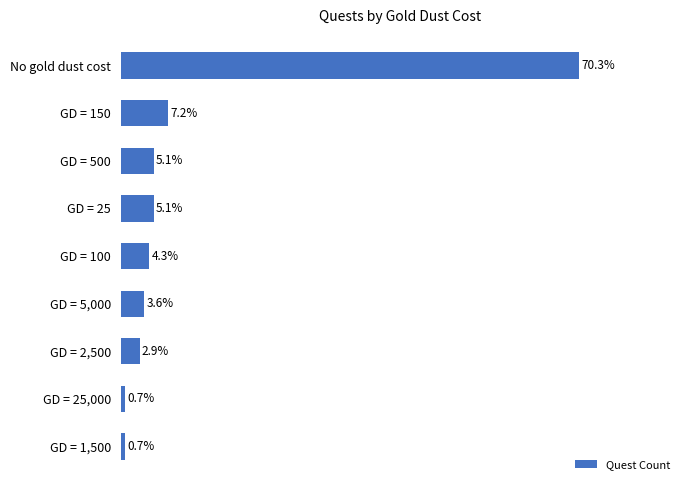

Does the chart contain any negative values?

No